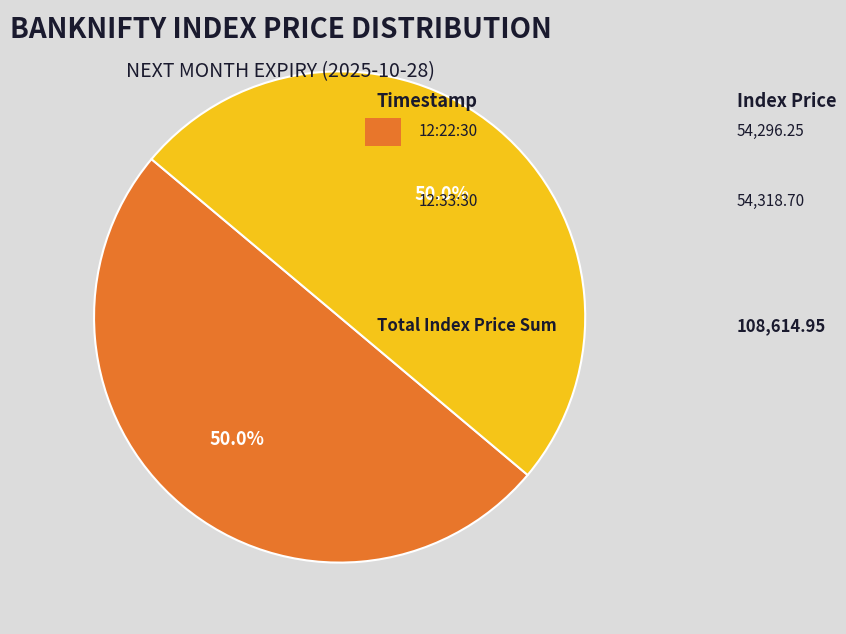

Is there any slice that represents more than half of the pie?

Yes